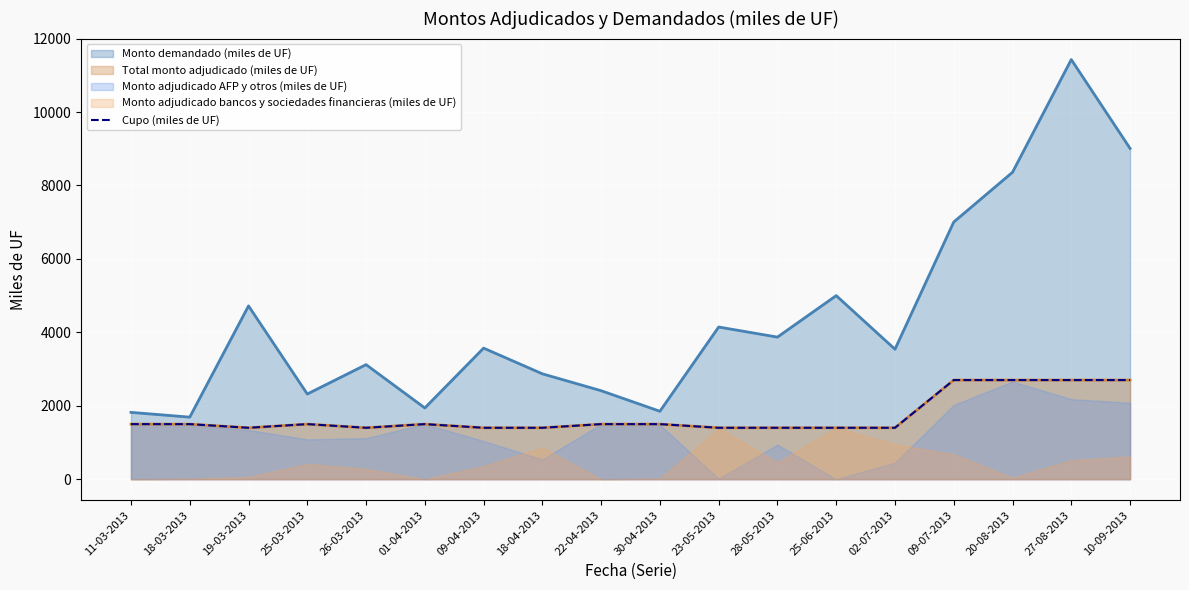

What is the label of the 9th point from the left?

22-04-2013